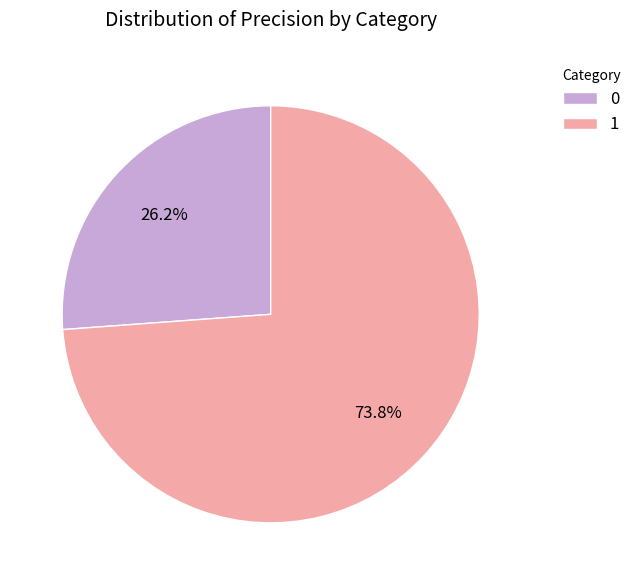

To the nearest percent, what is the difference between the 1 and 0 slice percentages?

48%